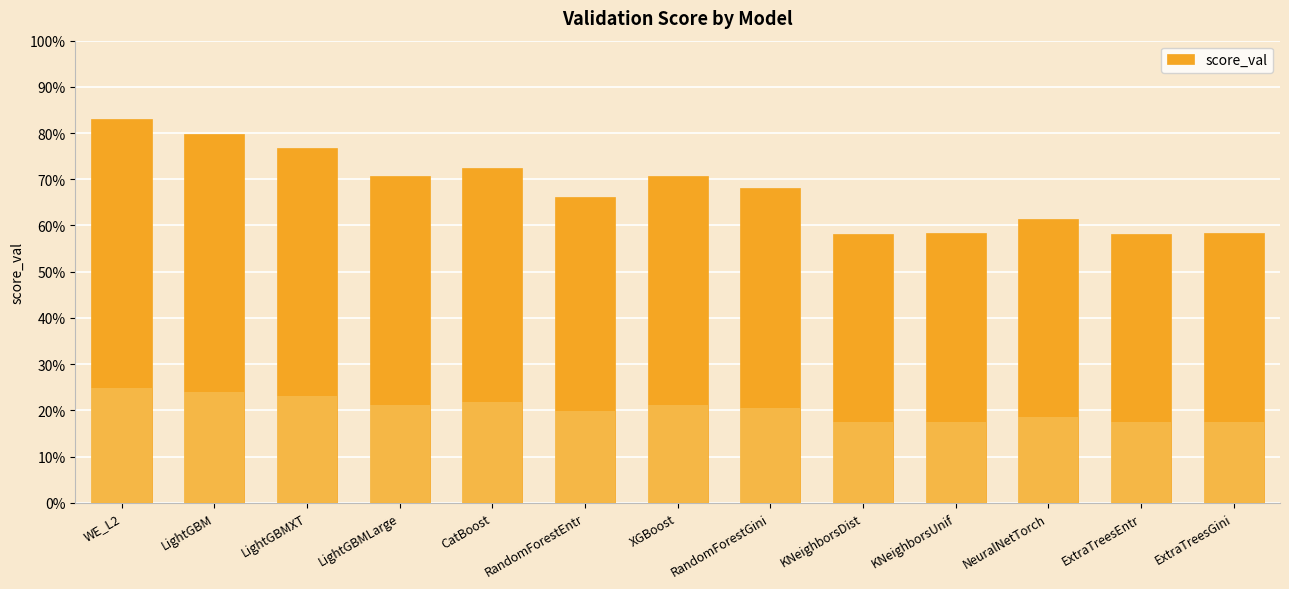

What is the difference between the maximum and minimum values?

0.2